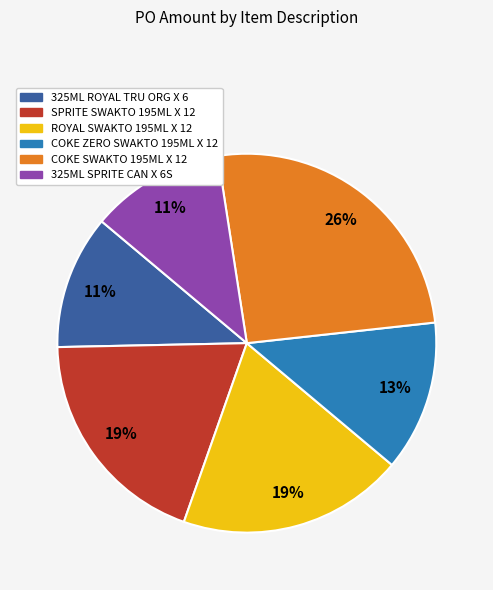

Between 325ML SPRITE CAN X 6S and SPRITE SWAKTO 195ML X 12, which is larger?

SPRITE SWAKTO 195ML X 12